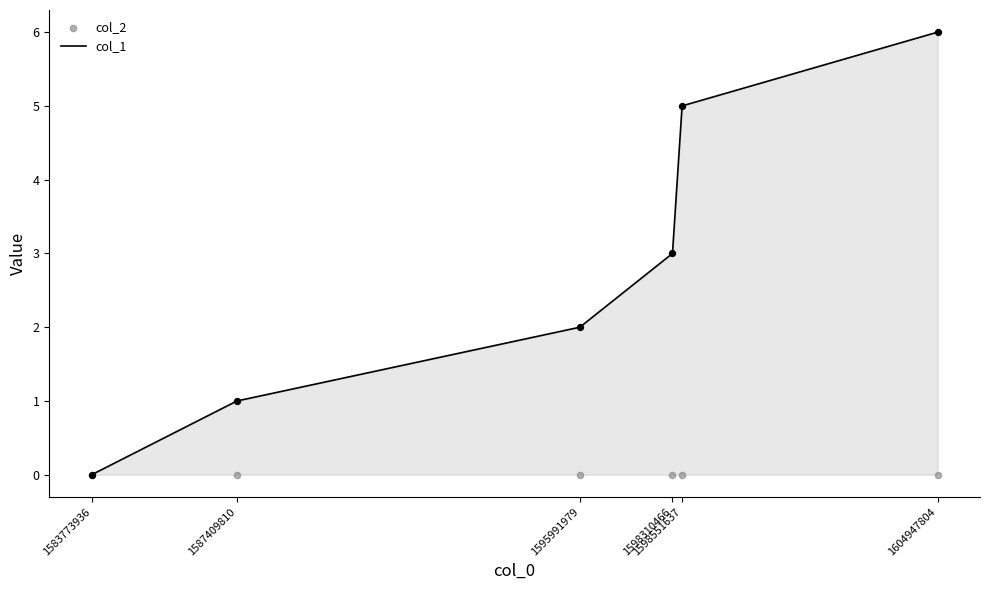

Is the value of col_2 at 1604947804 greater than the value of col_1 at 1598551637?

No